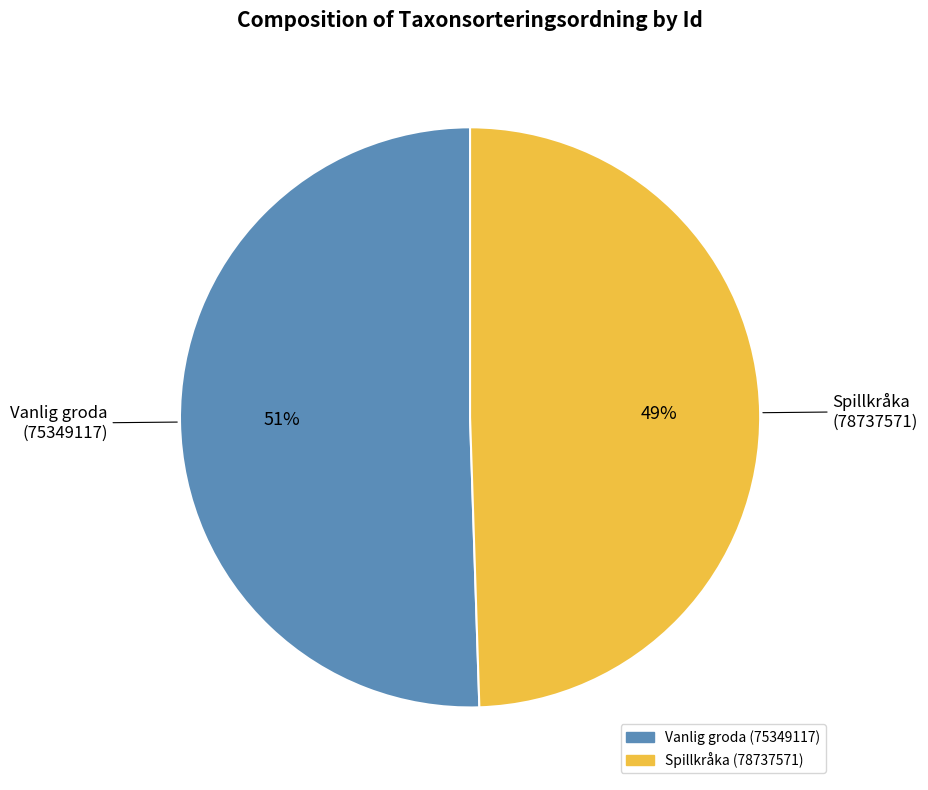

True or false: Vanlig groda (75349117) accounts for 43% of the total.

False